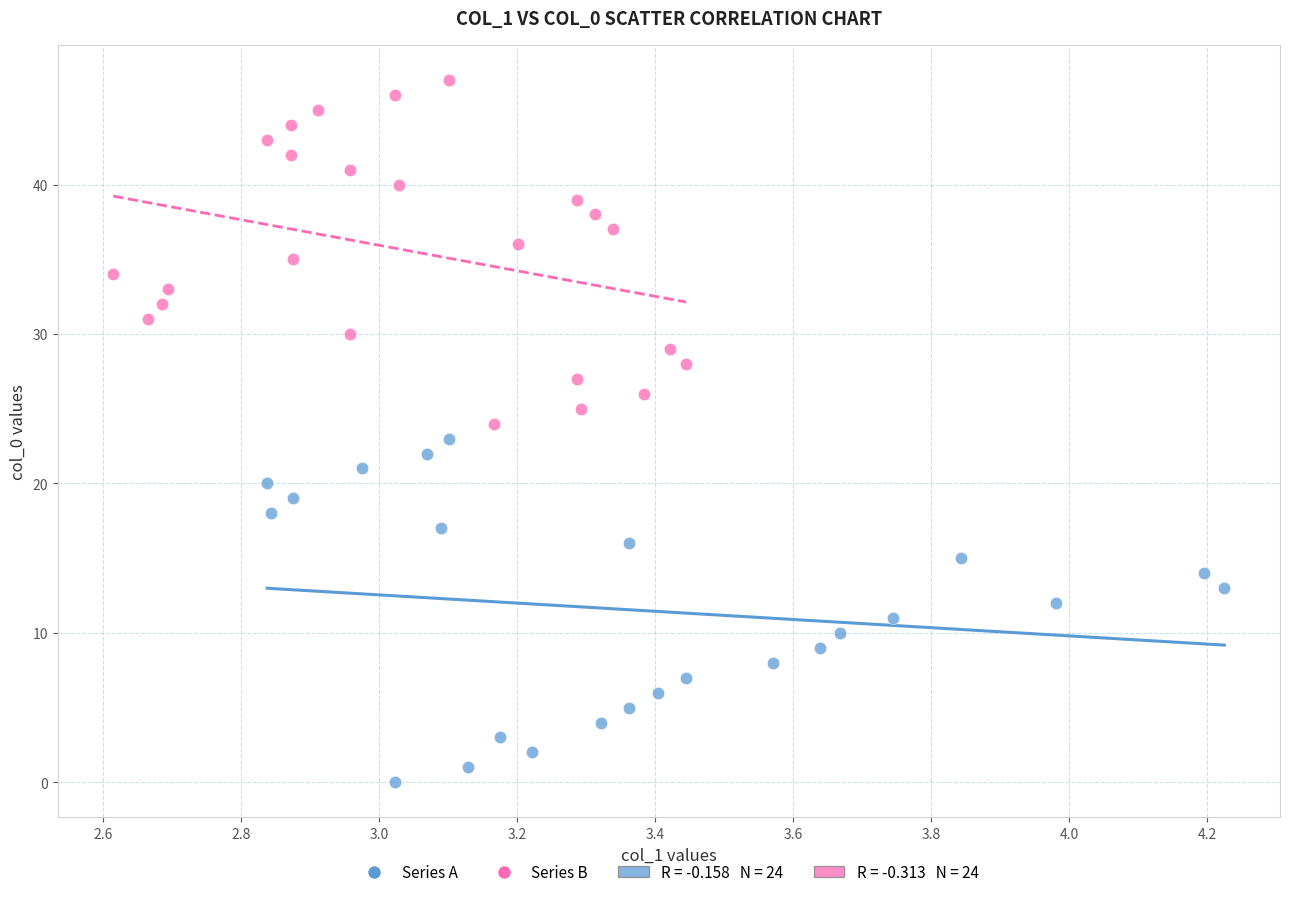

Which series reaches the maximum Y coordinate?

Series B